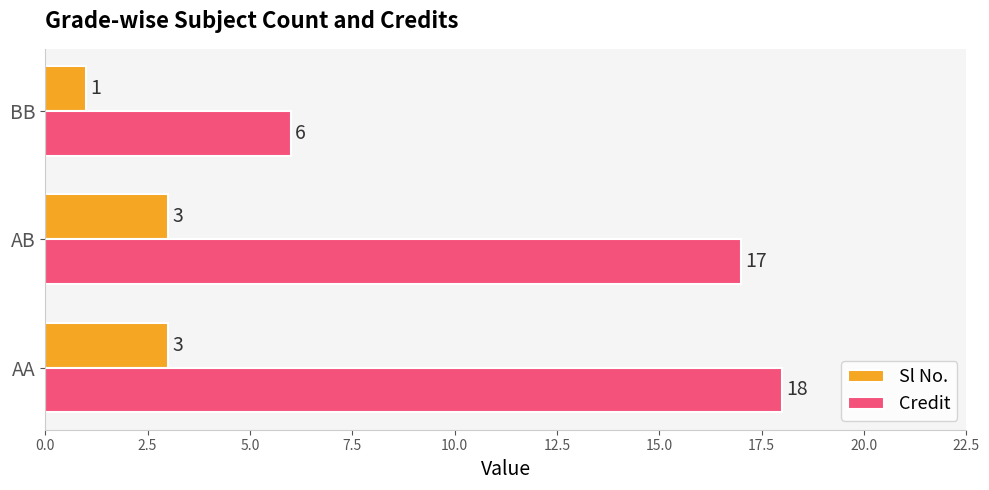

Count the number of categories in the chart.

3